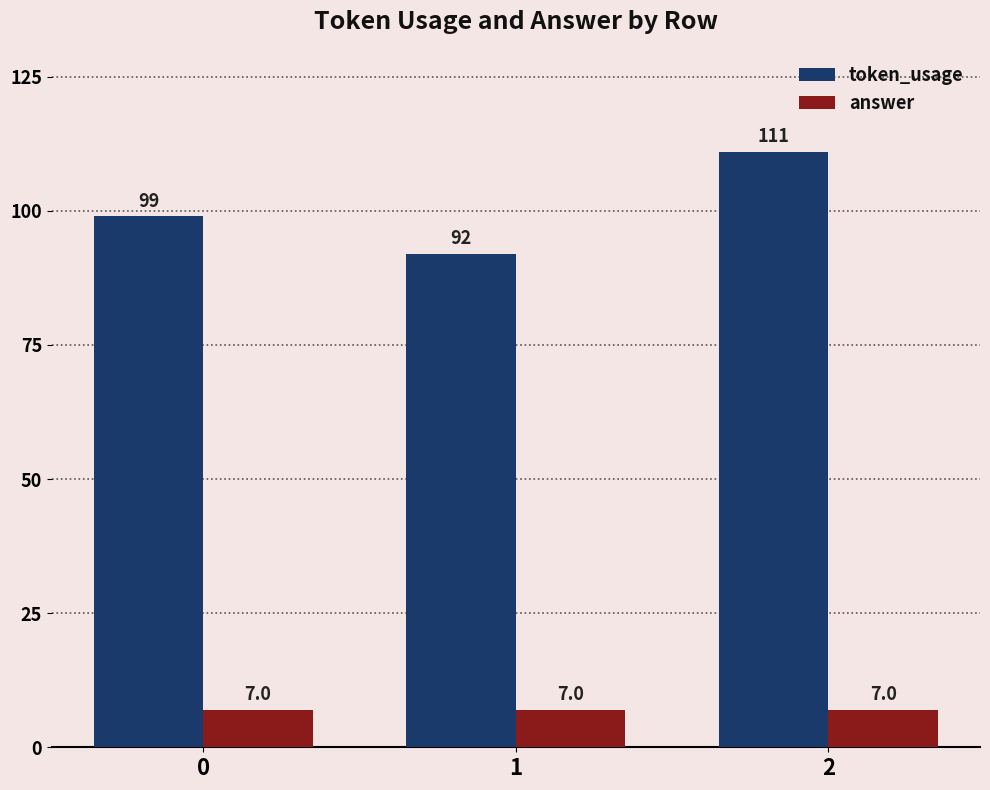

The token_usage series shows 64 at 1. True or false?

False